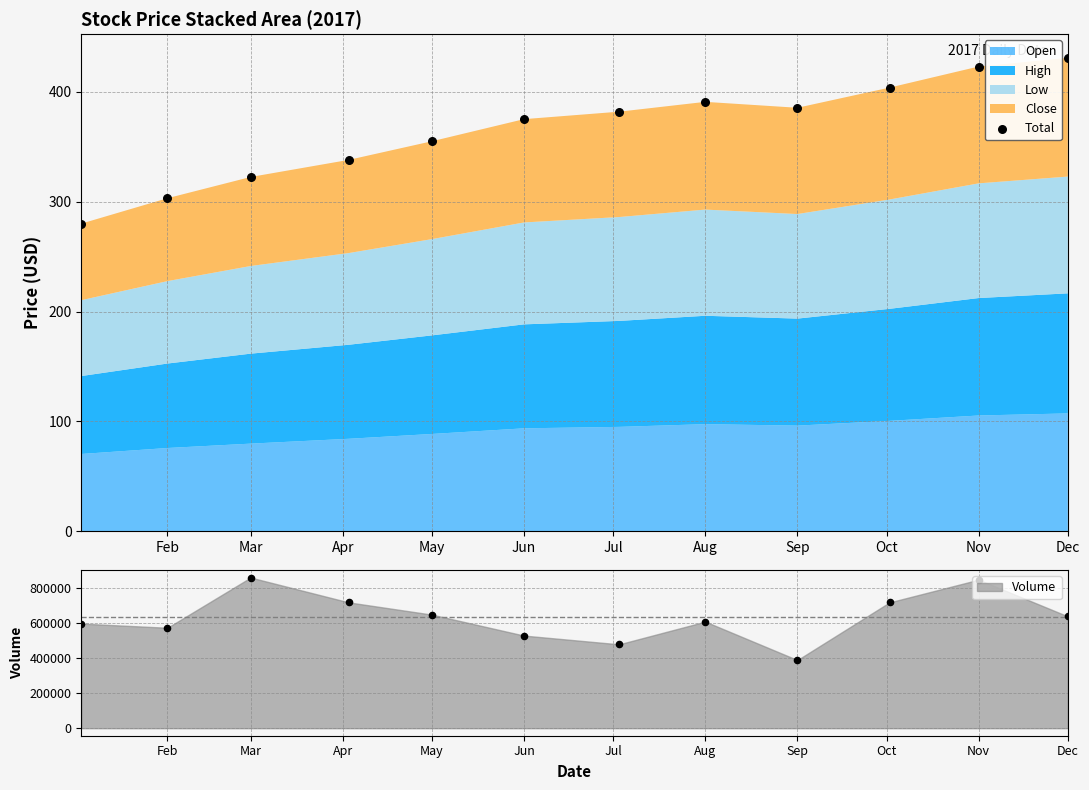

What is the ratio of the value at Nov to the value at Aug?

1.1